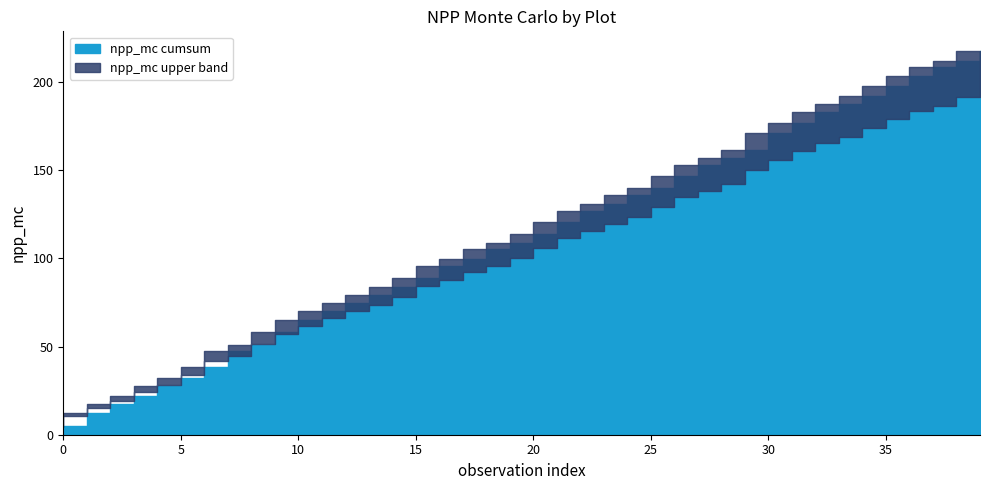

At which label does the data first exceed 5?

1